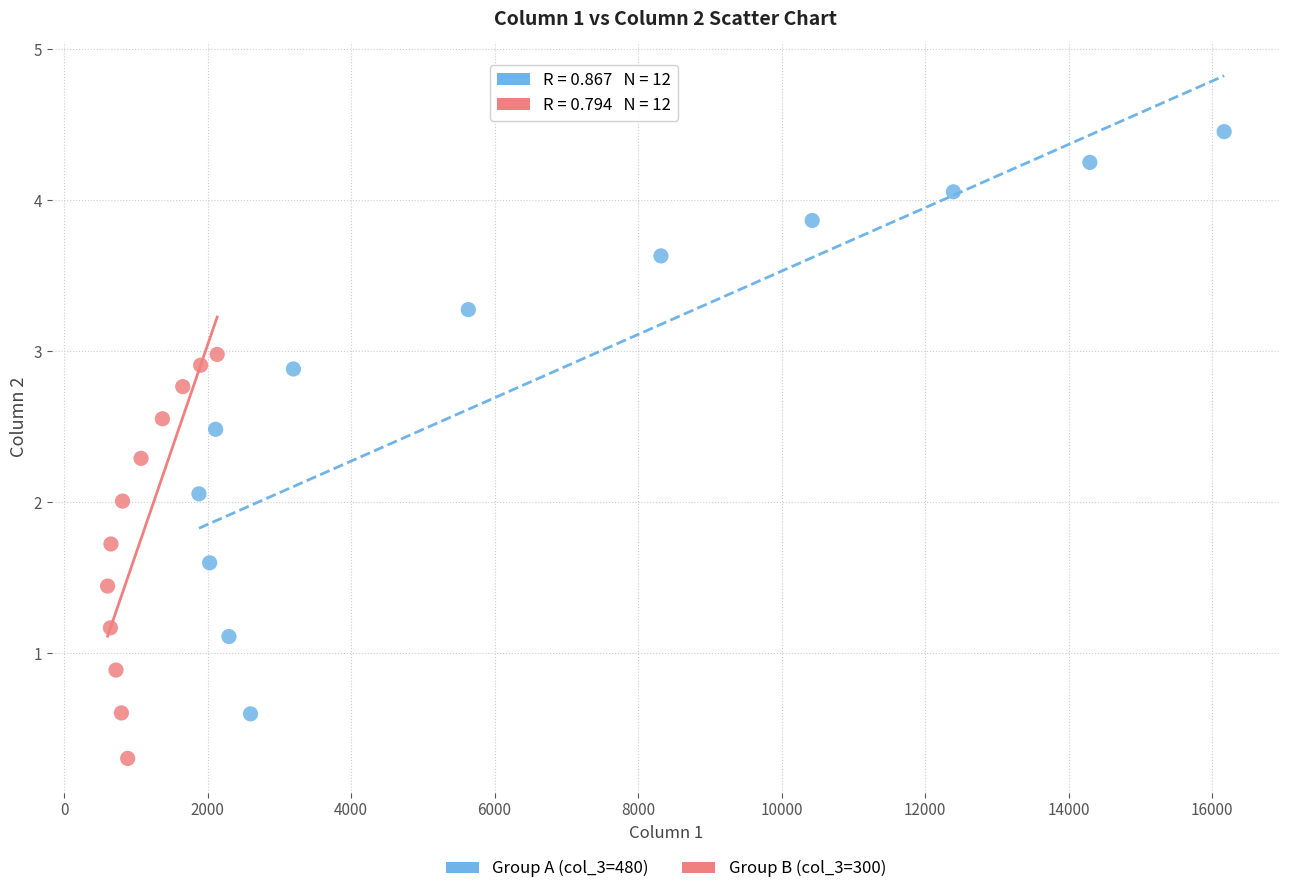

Which series has the largest Y range (max minus min)?

Group A (col_3=480)